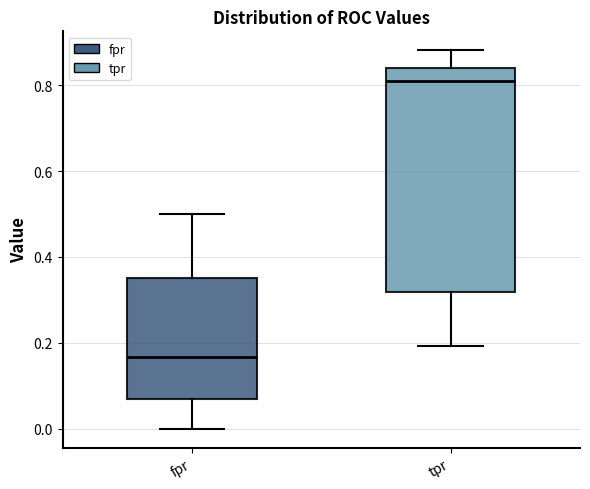

Which box is the tallest, from its lower edge to its upper edge?

tpr